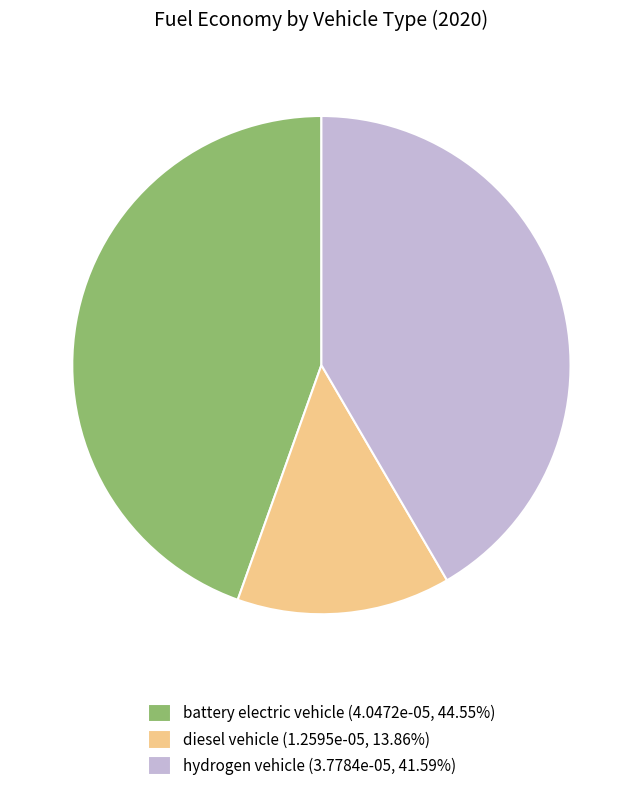

Which category has the biggest portion of the pie?

battery electric vehicle